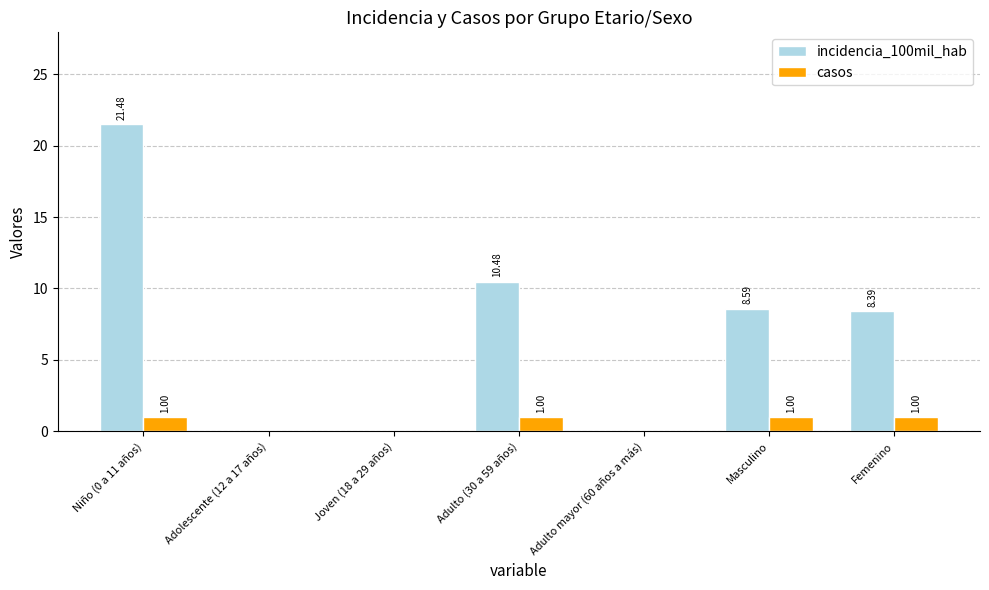

What is the sum of the incidencia_100mil_hab values at Adulto (30 a 59 años) and Adolescente (12 a 17 años)?

10.5